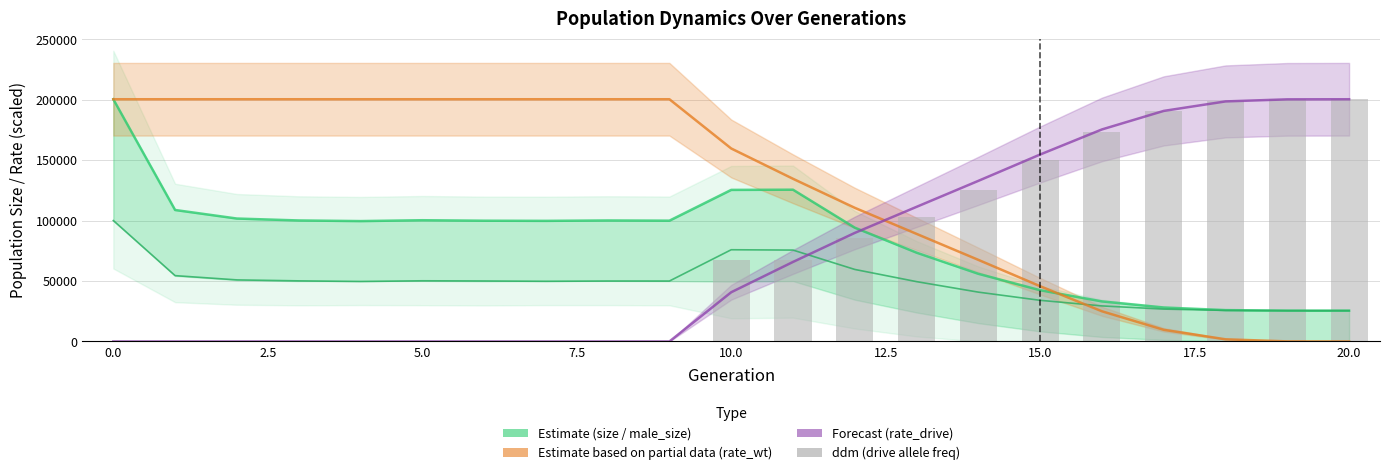

What is the label of the 15th bar from the right?

12.5